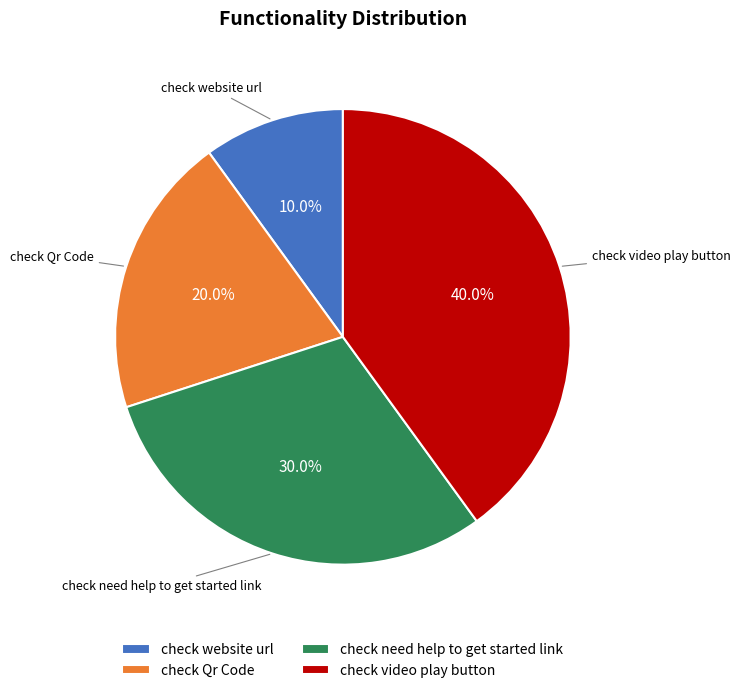

What is the smallest slice in the pie chart?

check website url